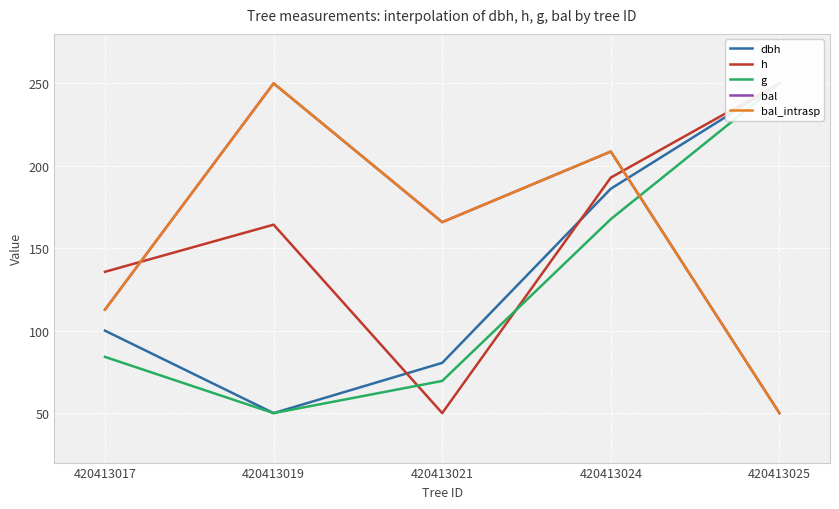

What is the average value of the g series?

124.3